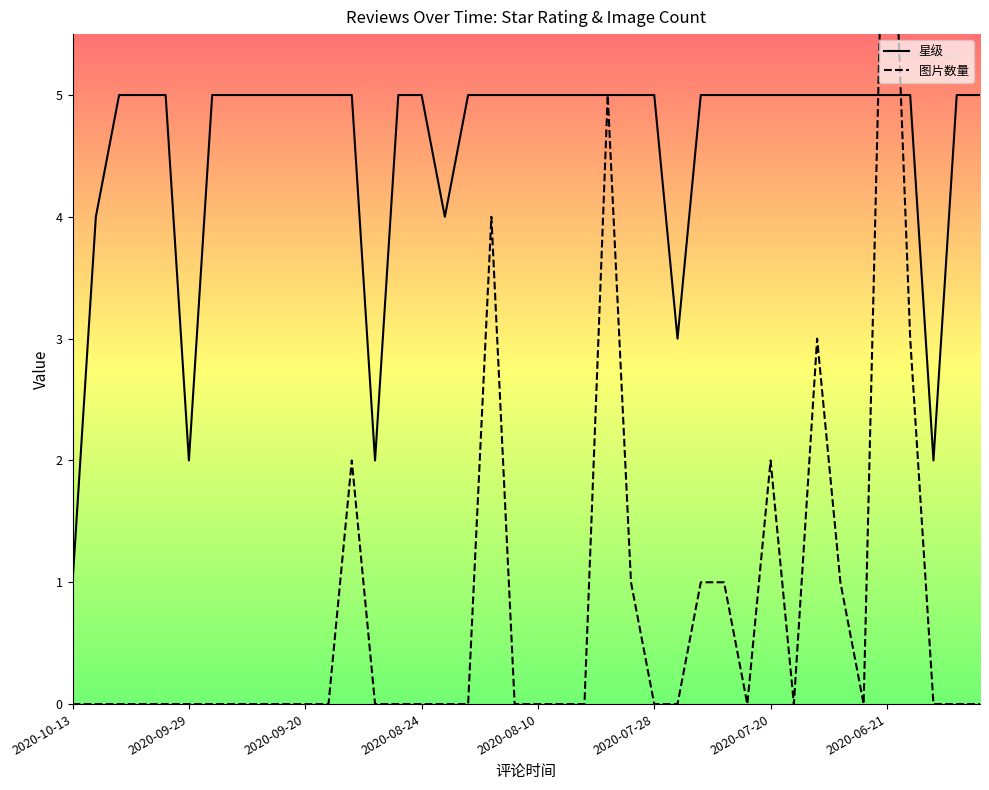

Is it true that 星级 equals 2 at 29?

False